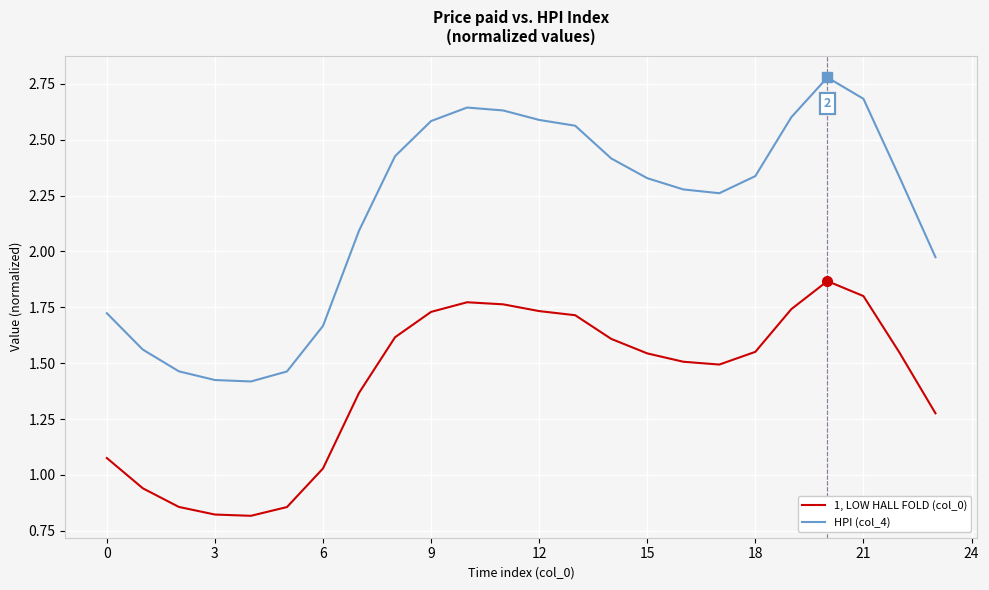

List the series in order of their overall mean, highest first.

HPI (col_4), 1, LOW HALL FOLD (col_0)